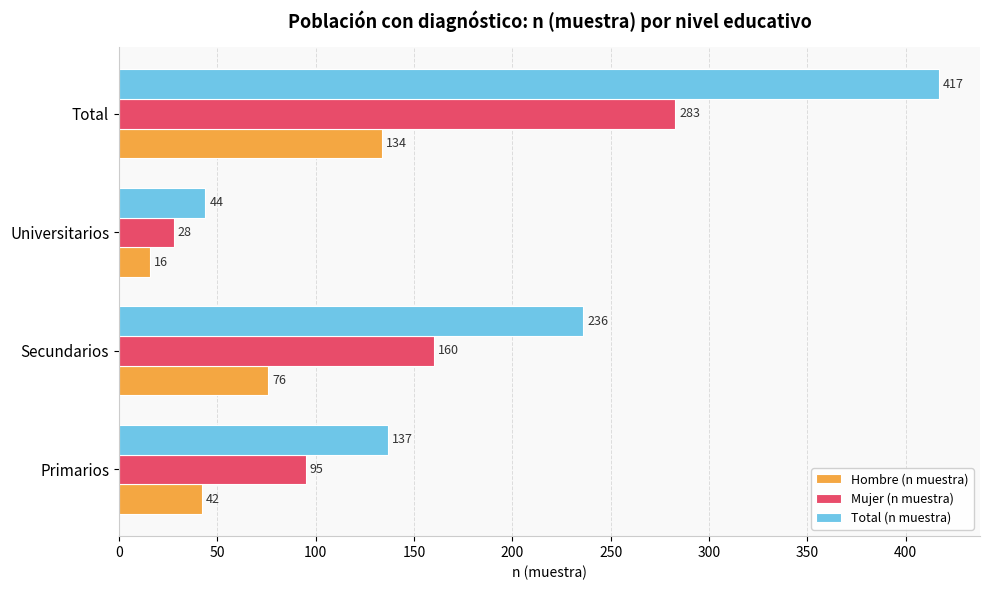

What is the sum of all Total (n muestra) values?

834